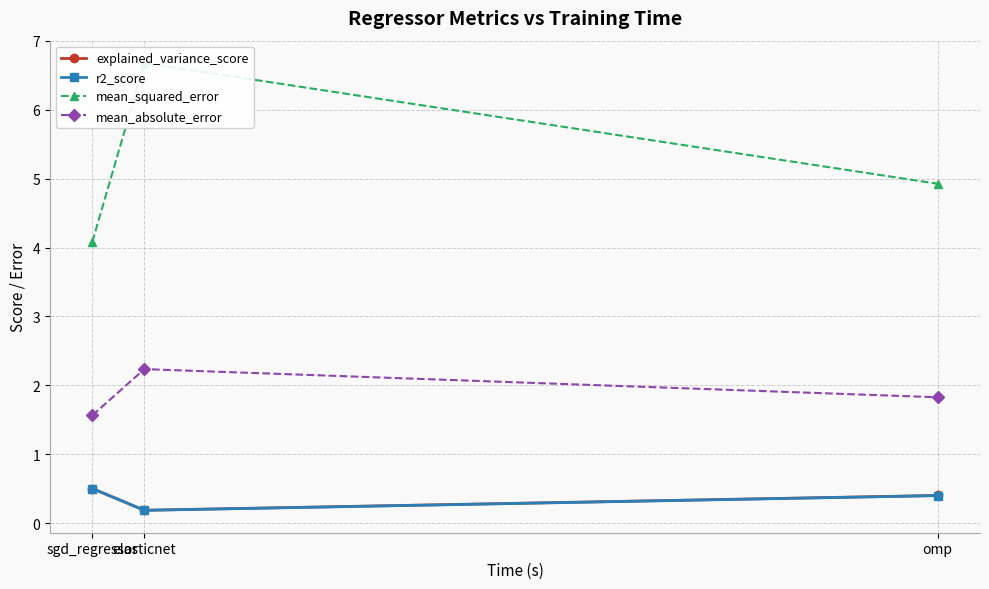

List the labels in order of explained_variance_score value, largest first.

sgd_regressor, omp, elasticnet